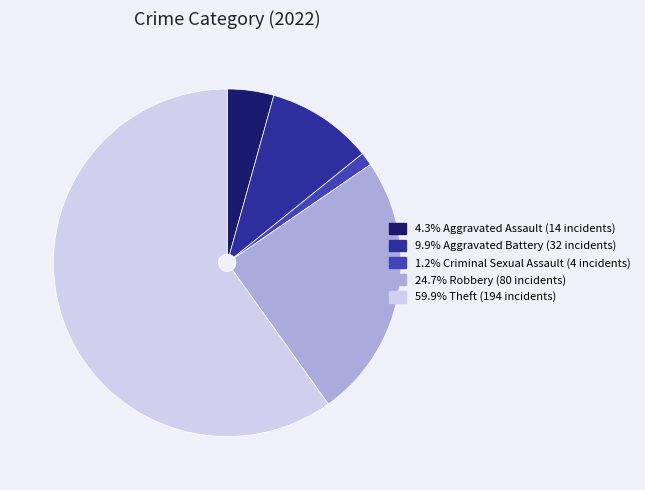

Is there a majority slice in this chart?

Yes